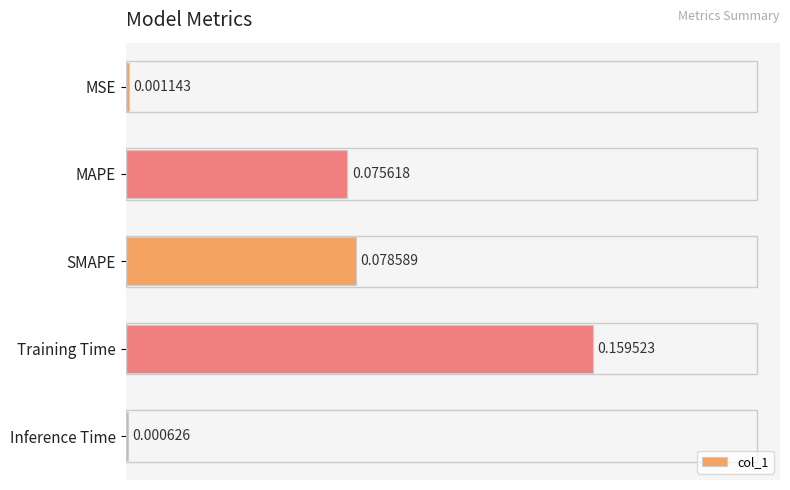

Count the number of data series in this chart.

1